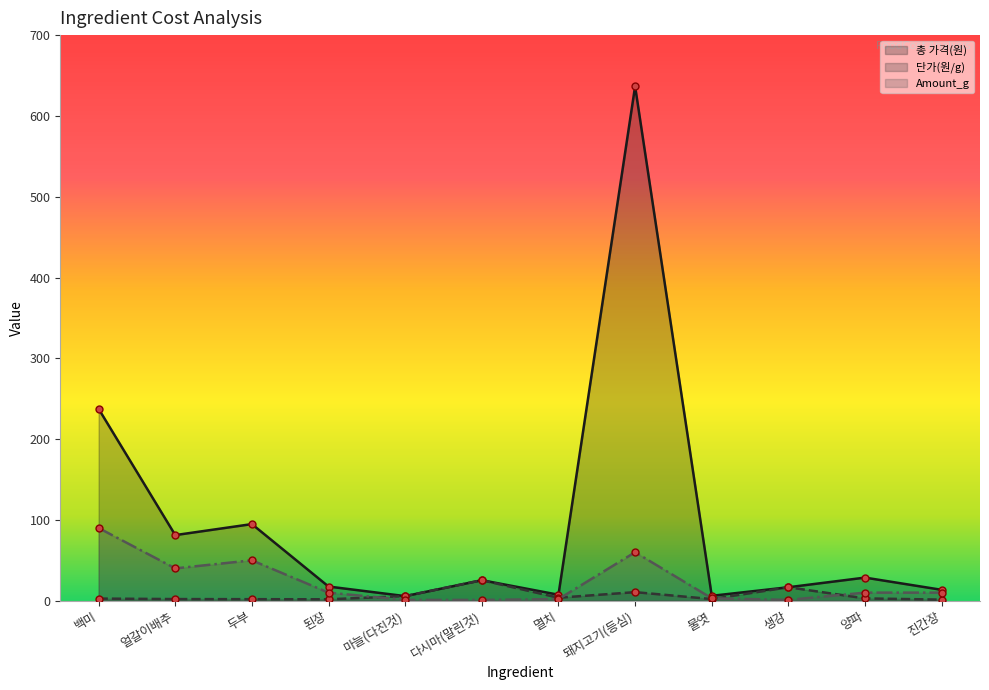

The value of Amount_g at 멸치 is 1.1. True or false?

False